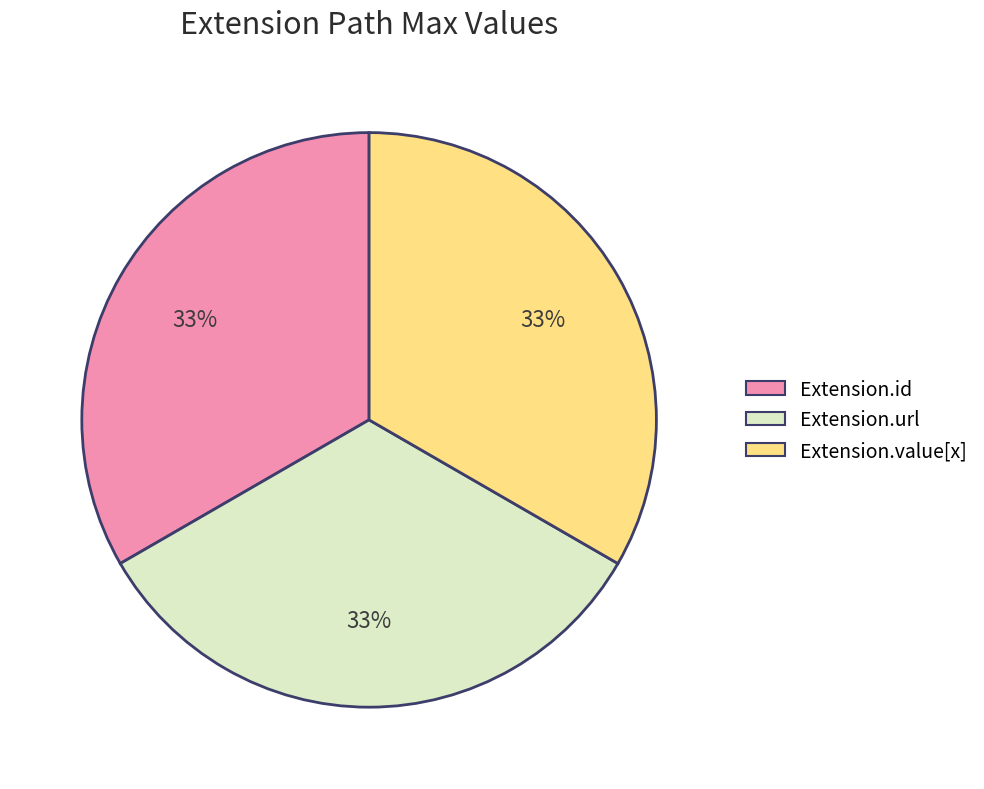

Is there a majority slice in this chart?

No